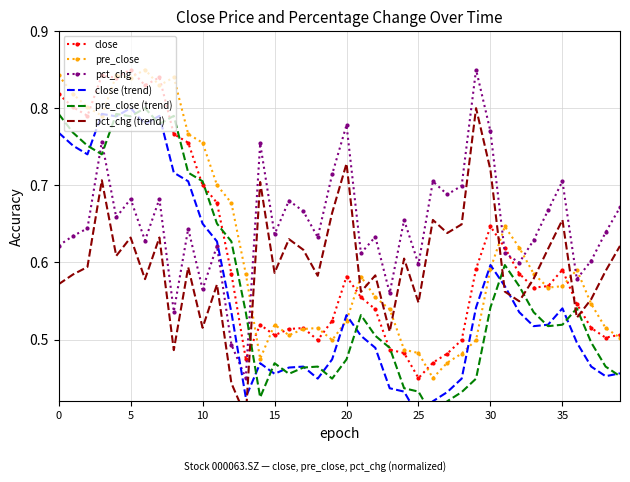

At which label does close reach its minimum?

25